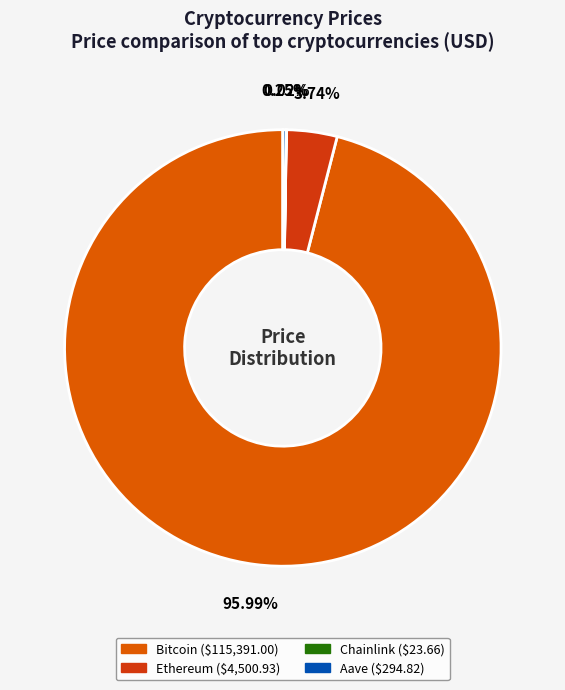

What is the smallest slice in the pie chart?

Chainlink